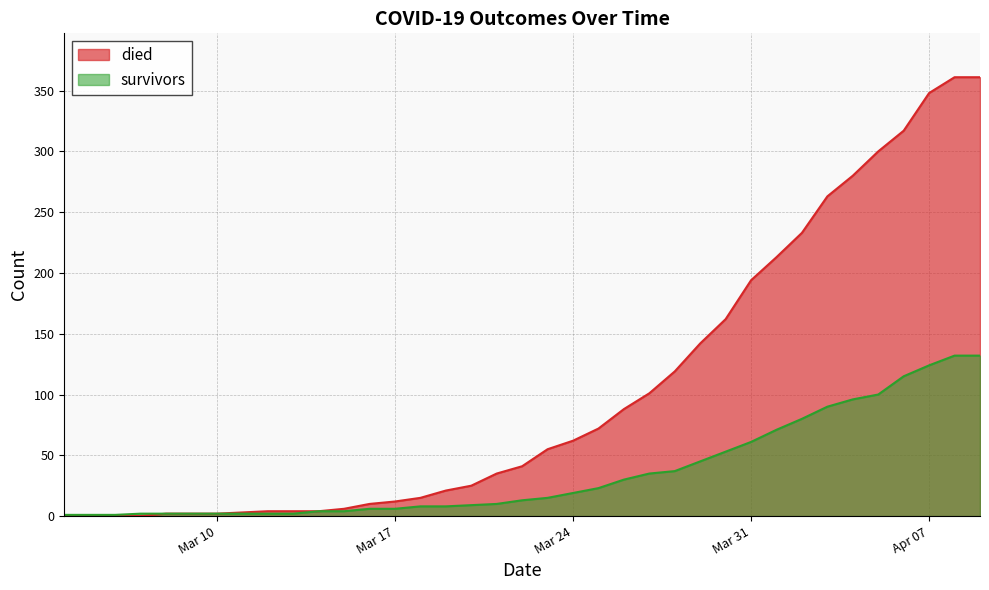

Read the survivors value at Apr 07, to the nearest 10.

120